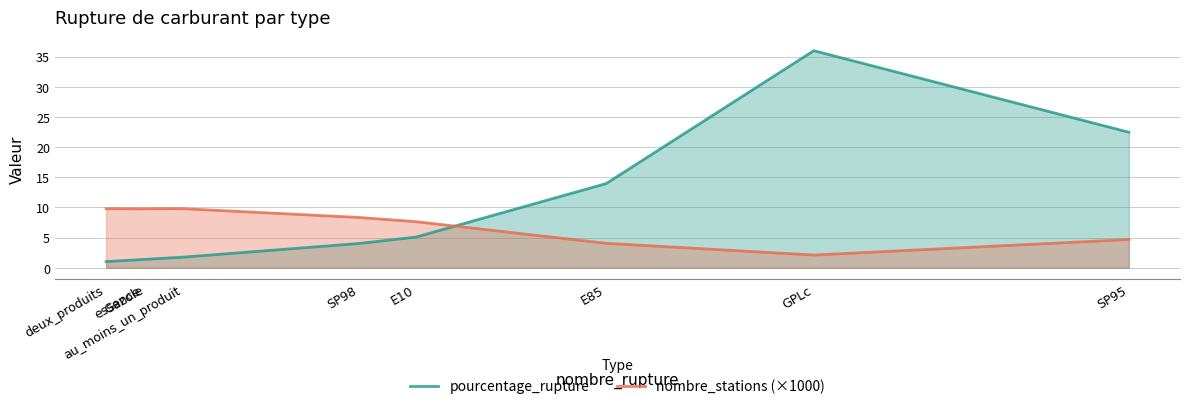

Where do pourcentage_rupture and nombre_stations (×1000) first cross each other?

E10 and E85